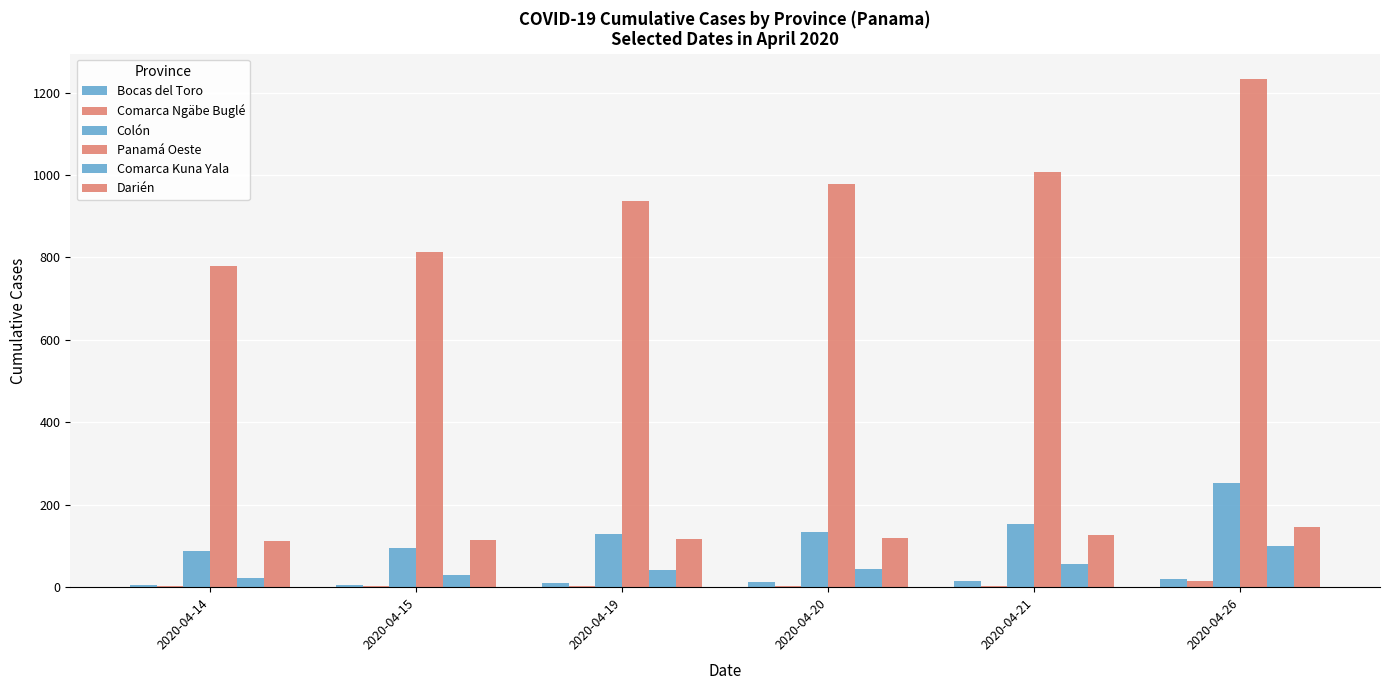

How many categories are shown in the chart?

6